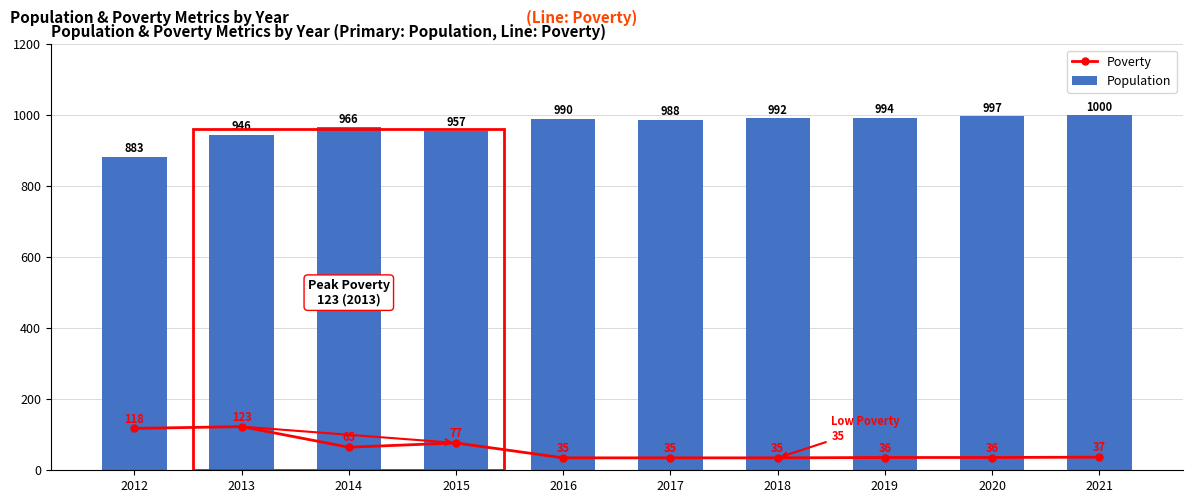

Is the value of Population at 2018 greater than the value of Poverty at 2021?

Yes